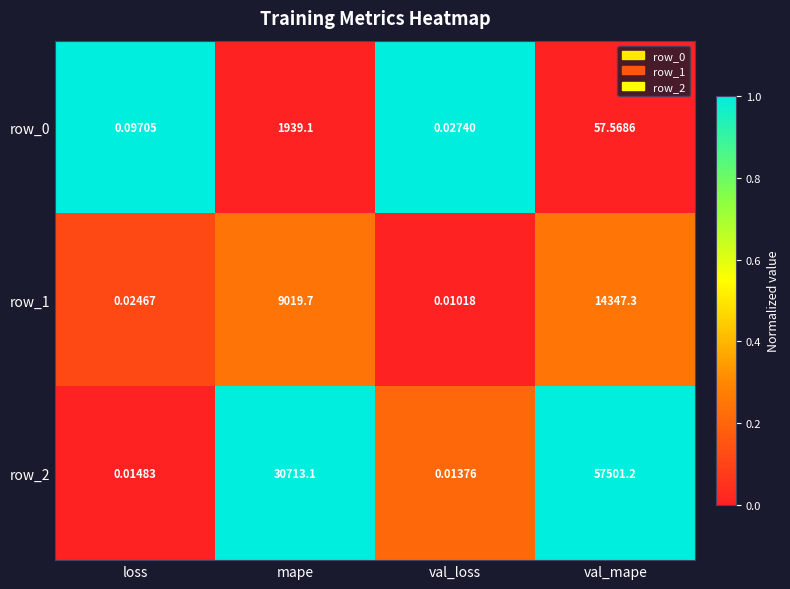

True or false: row_2 has a value of 0.3 at mape.

False